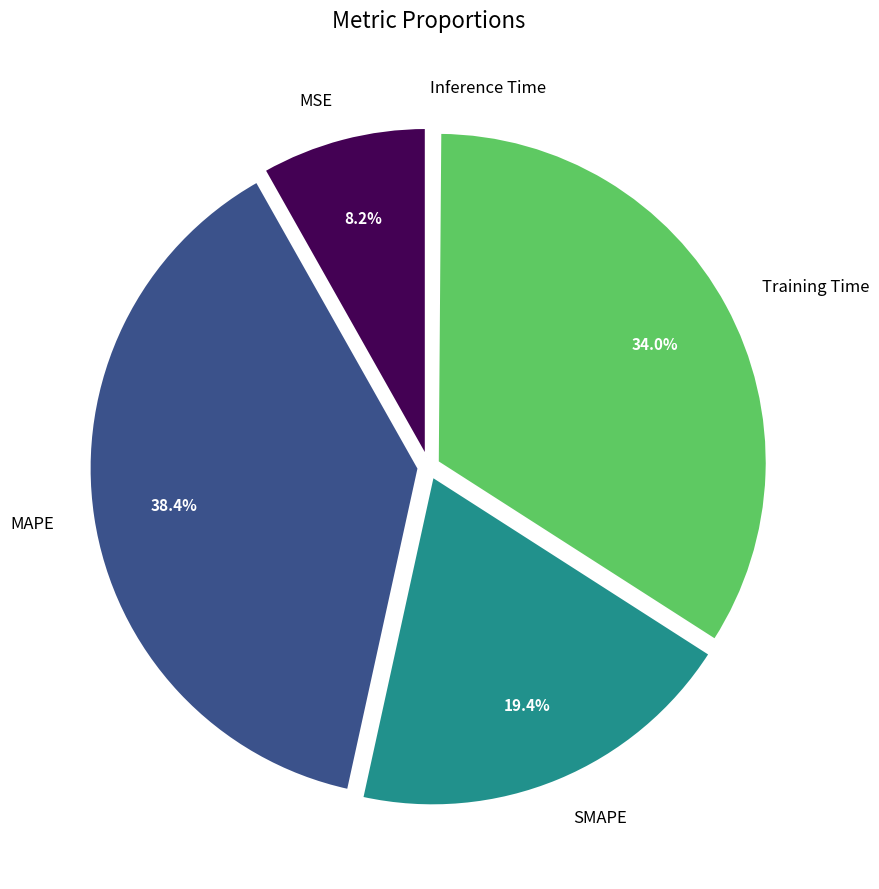

Is there a majority slice in this chart?

No